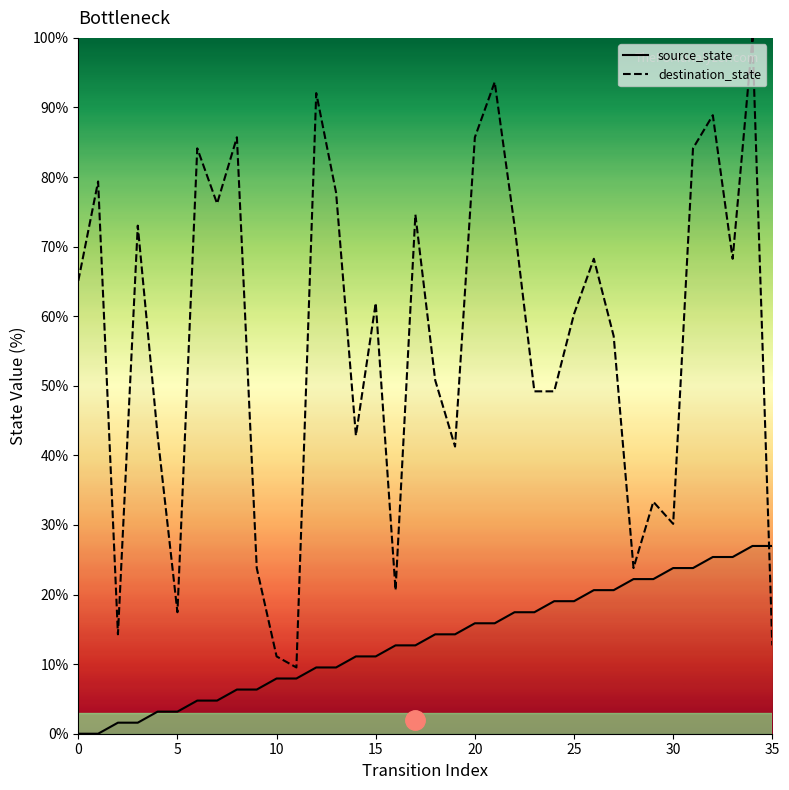

Where is source_state nearest to the value 13?

16